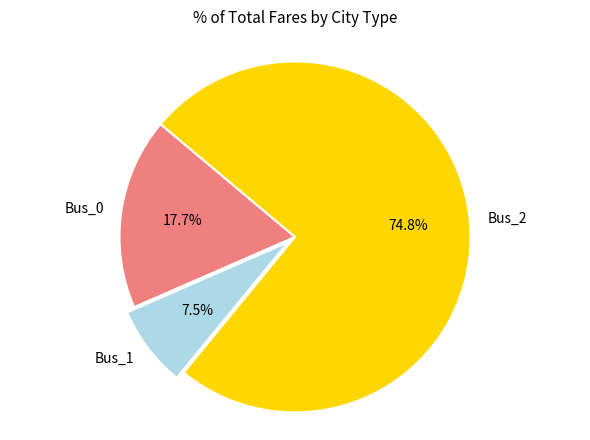

Is Bus_0 the majority of the pie?

No